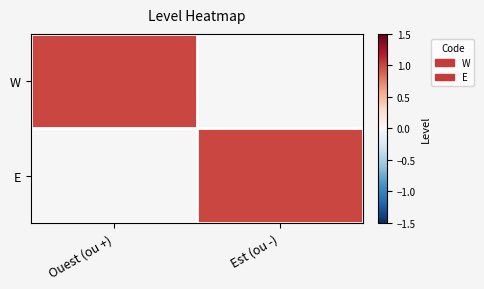

Between Est (ou -) and Ouest (ou +), which is larger?

Ouest (ou +)